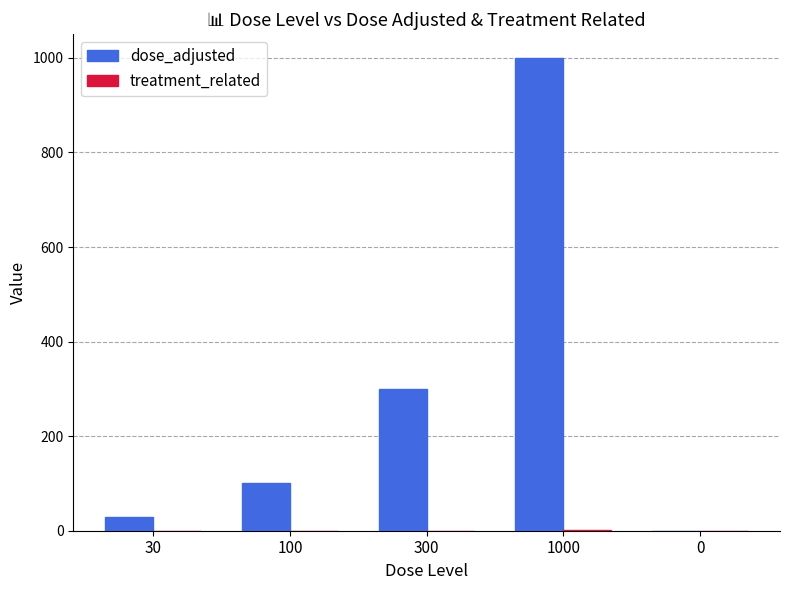

Which series changed the most between 300 and 1000?

dose_adjusted